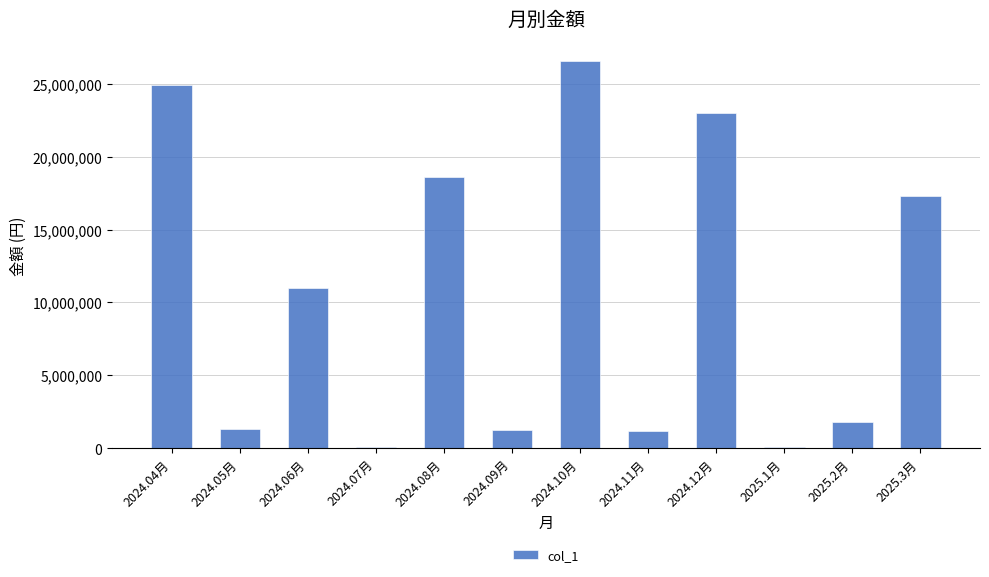

What value does the data have at 2024.08月?

18576997